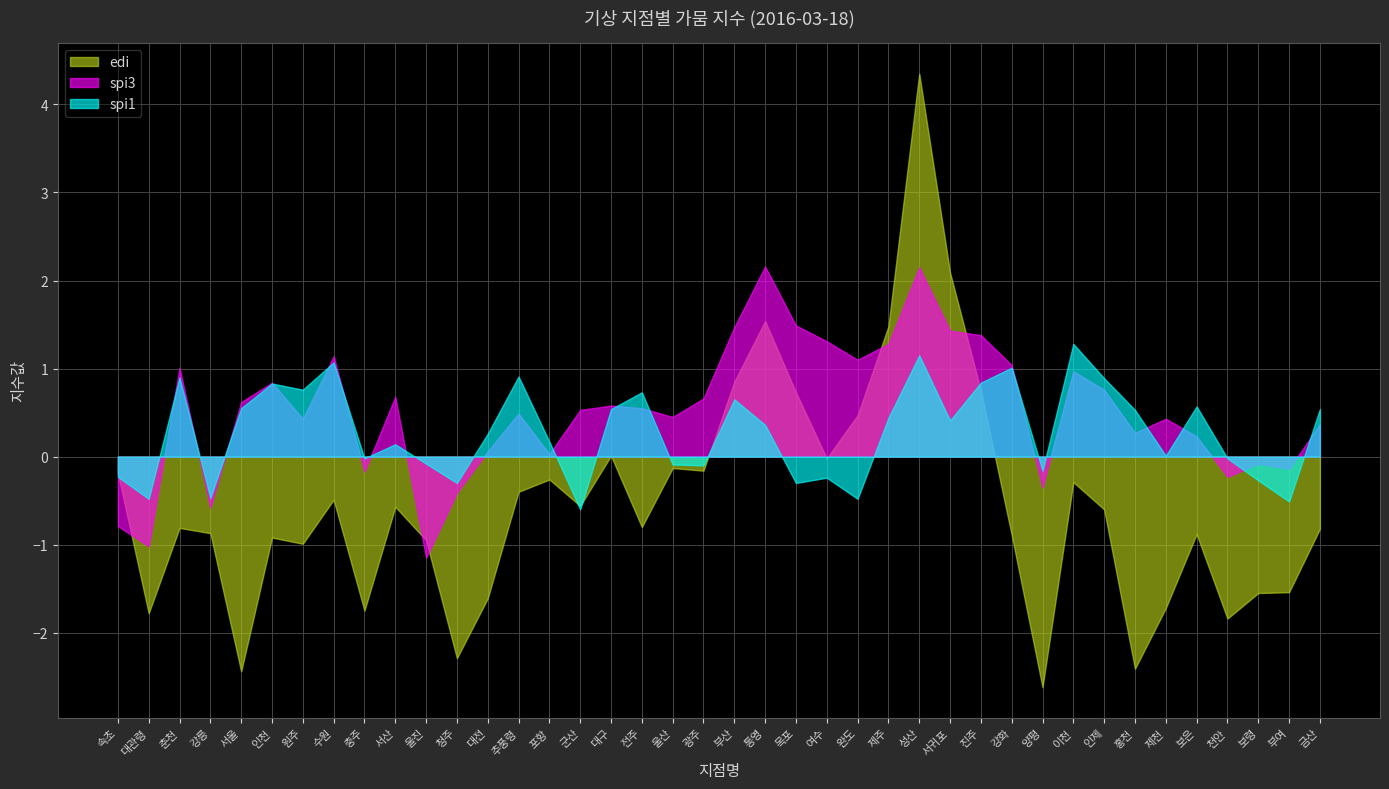

How many positive values does the spi3 series have?

30